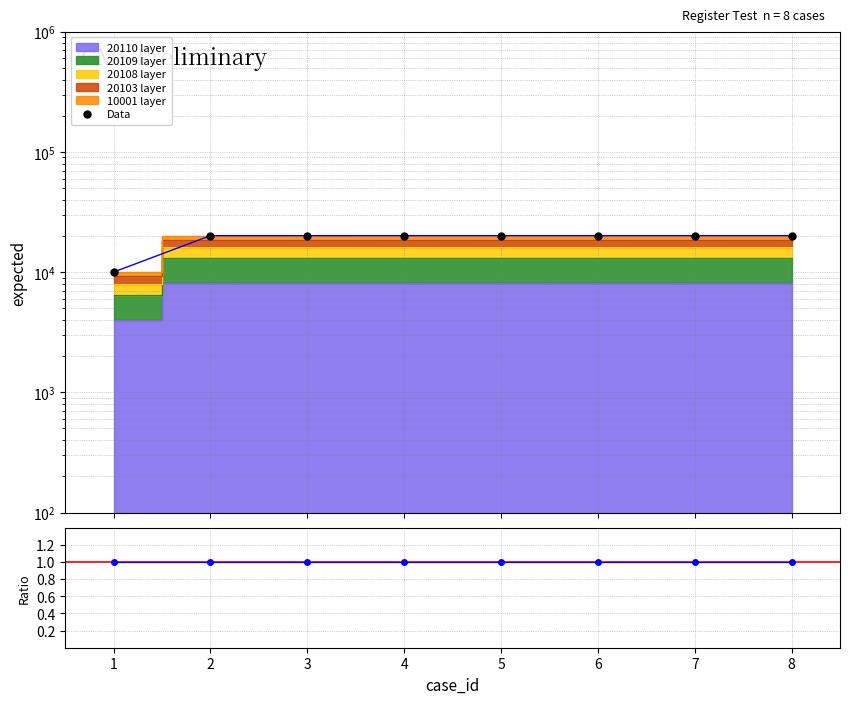

What is the total value across all series at 2?

20104